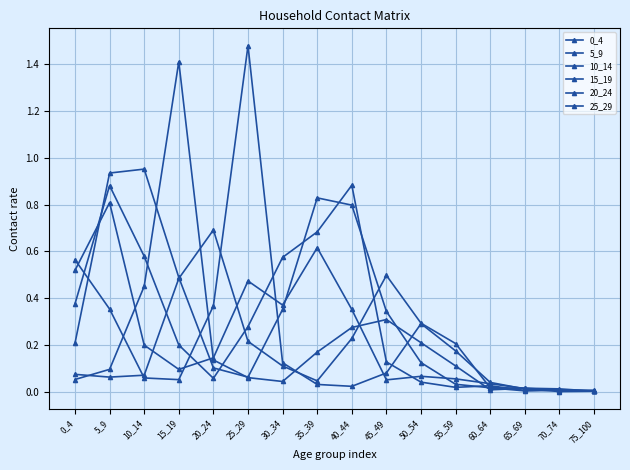

Does the chart have visible grid lines?

Yes